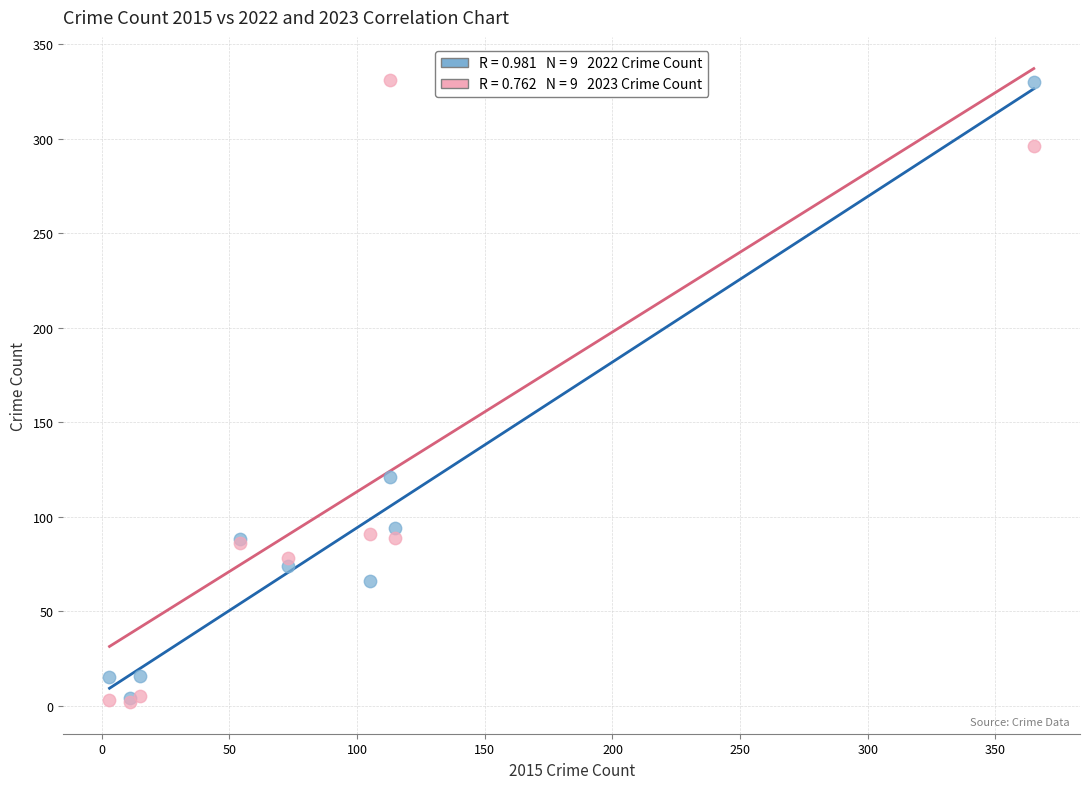

Across all series, what Y value is closest to 166?

121